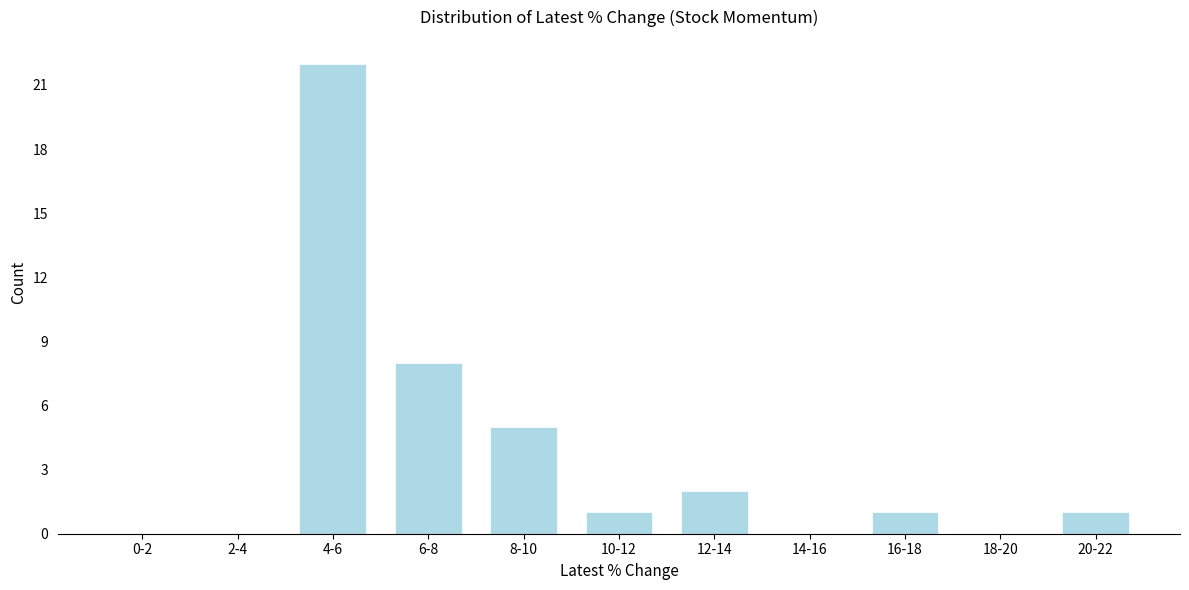

Reading left to right, extract all data points from this chart.

0-2=0	2-4=0	4-6=22	6-8=8	8-10=5	10-12=1	12-14=2	14-16=0	16-18=1	18-20=0	20-22=1